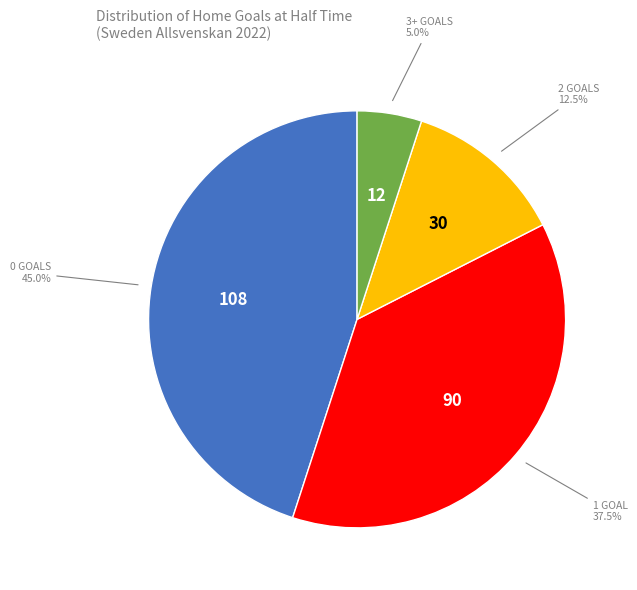

Count the number of slices in the pie.

4